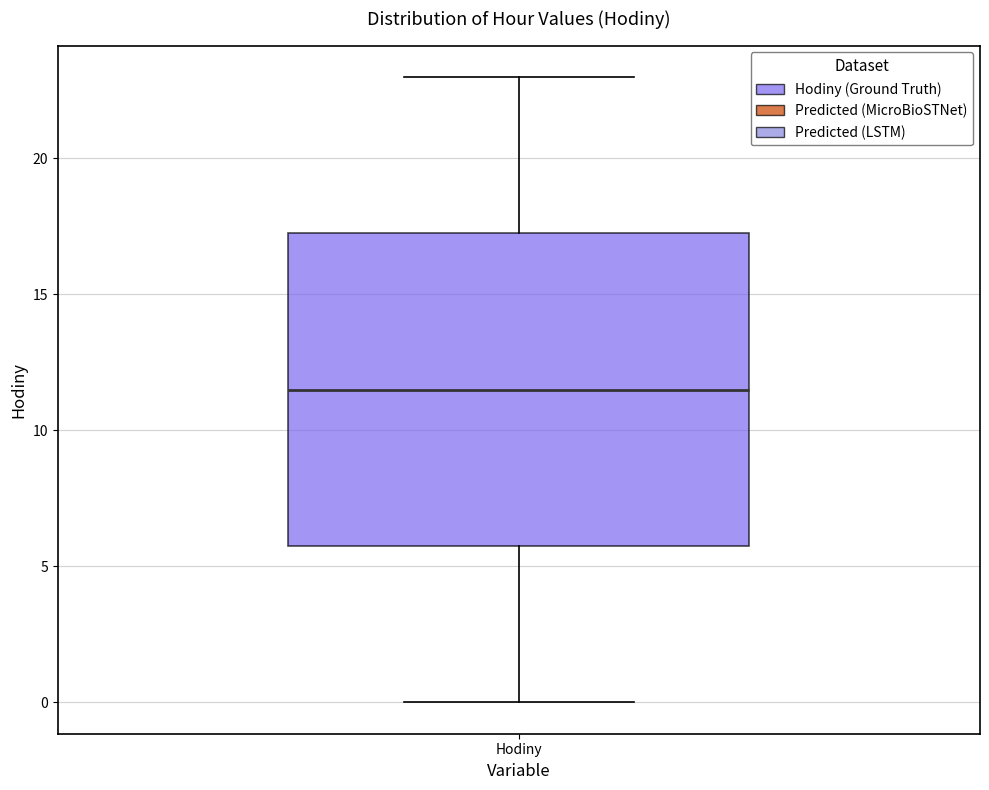

Where is the upper edge of the box for Hodiny on the y-axis? The values are not printed on the chart, so give them approximately, as read against the axis.

17.5